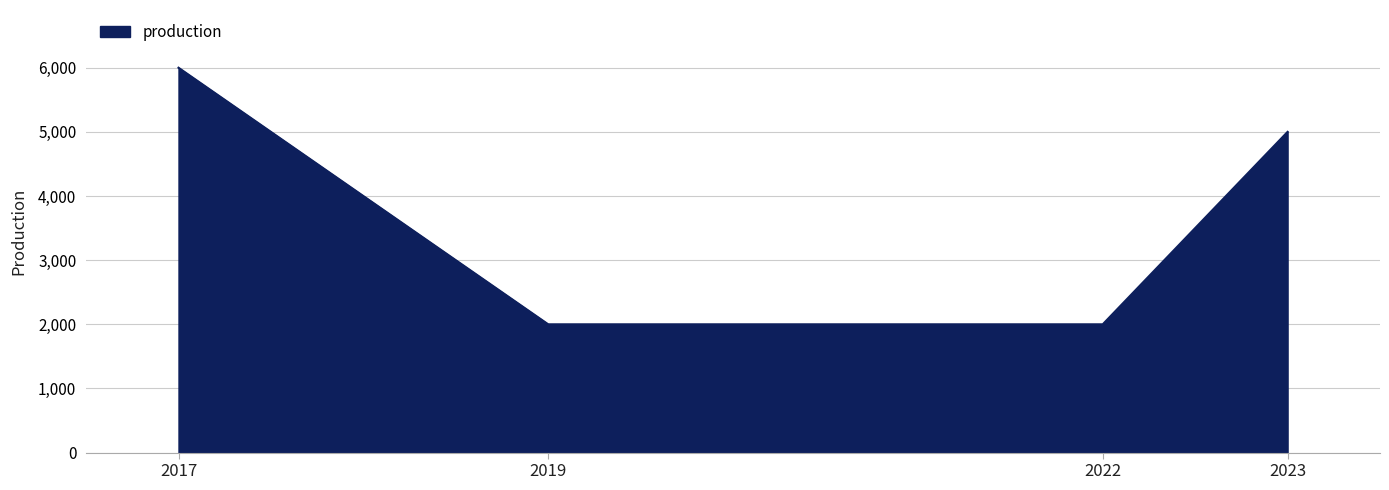

How many distinct data groups are displayed?

1